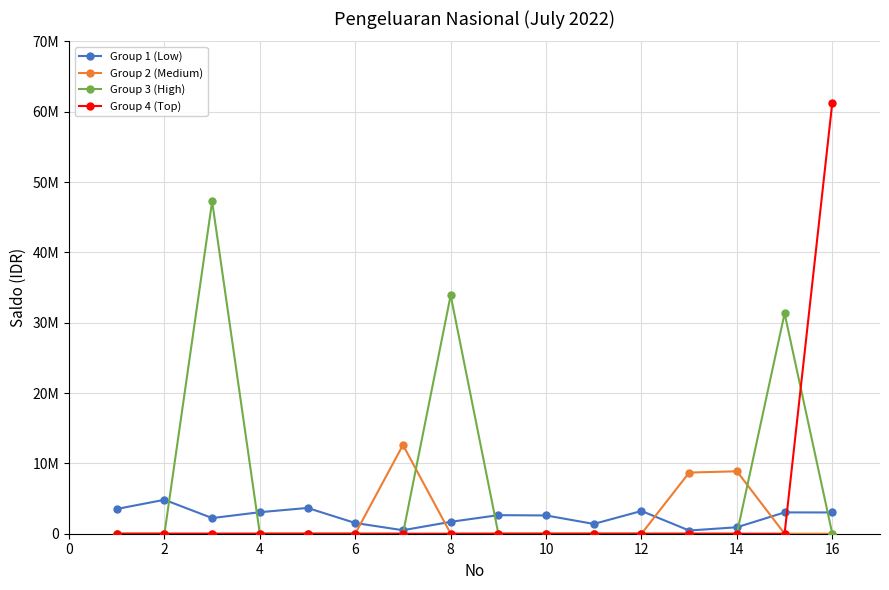

Rank the series by their maximum value, from highest to lowest.

Group 4 (Top), Group 3 (High), Group 2 (Medium), Group 1 (Low)